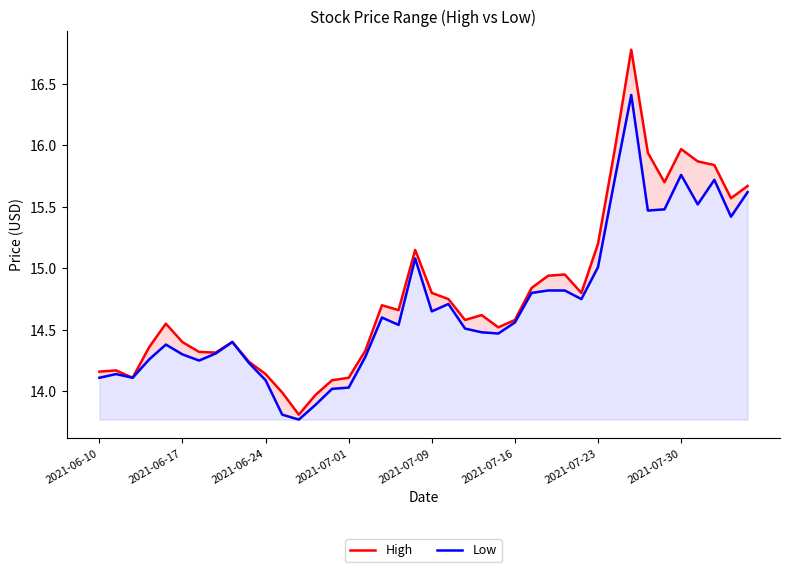

Is it true that Low equals 23.6 at 37?

False